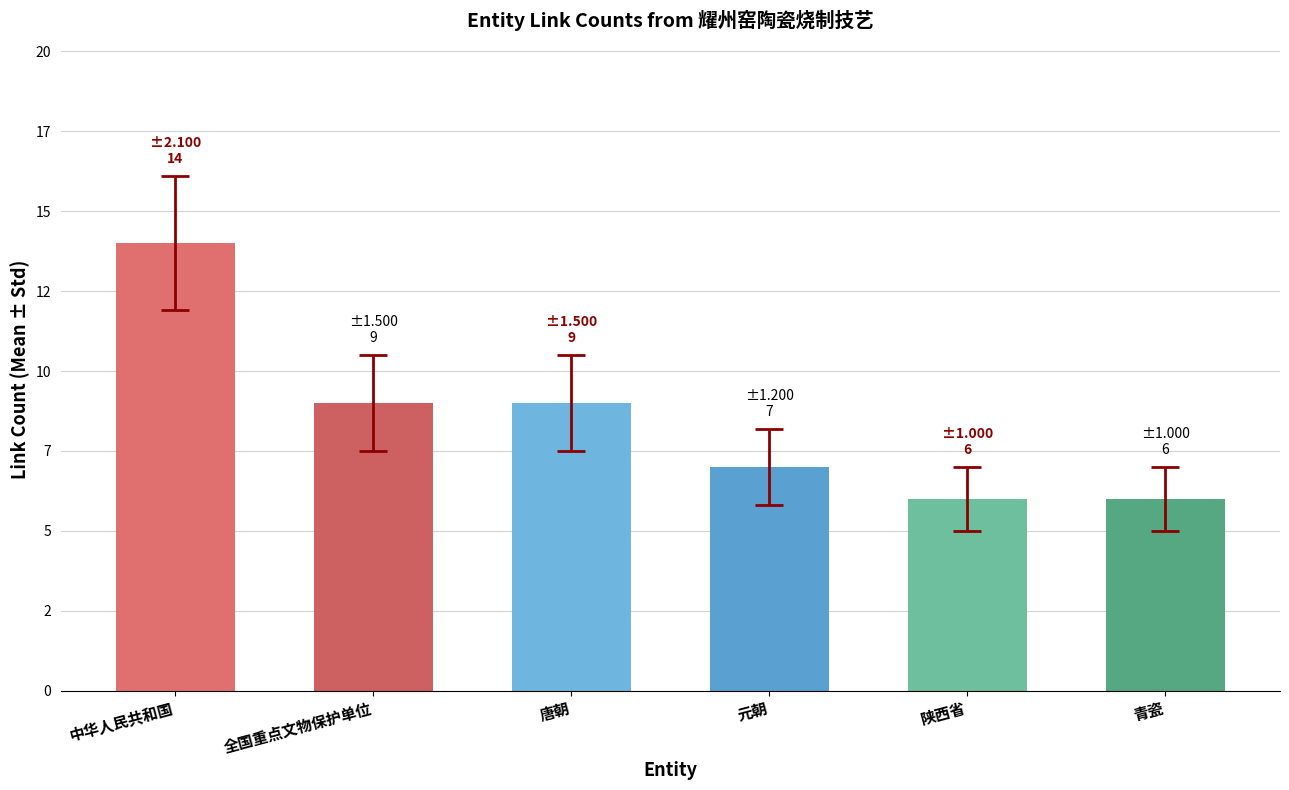

Does the chart contain any negative values?

No